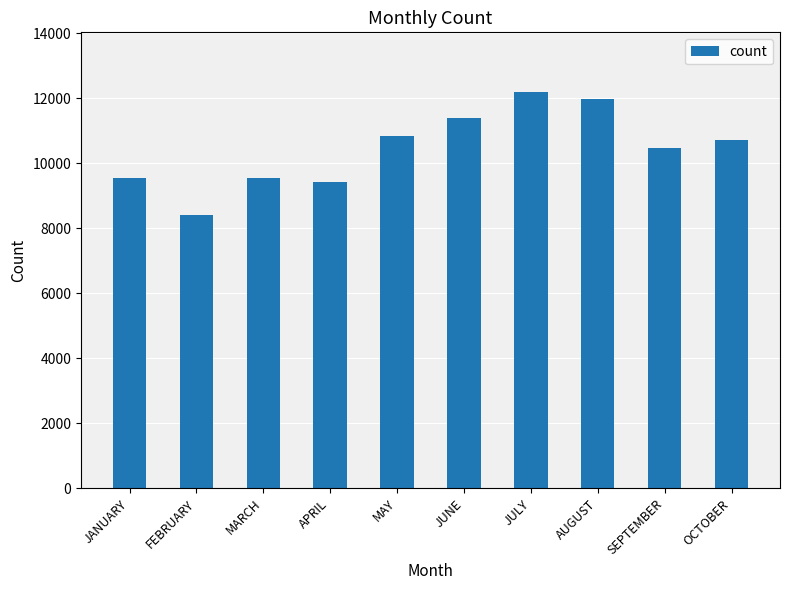

The chart shows a value of 9423 at APRIL. True or false?

True